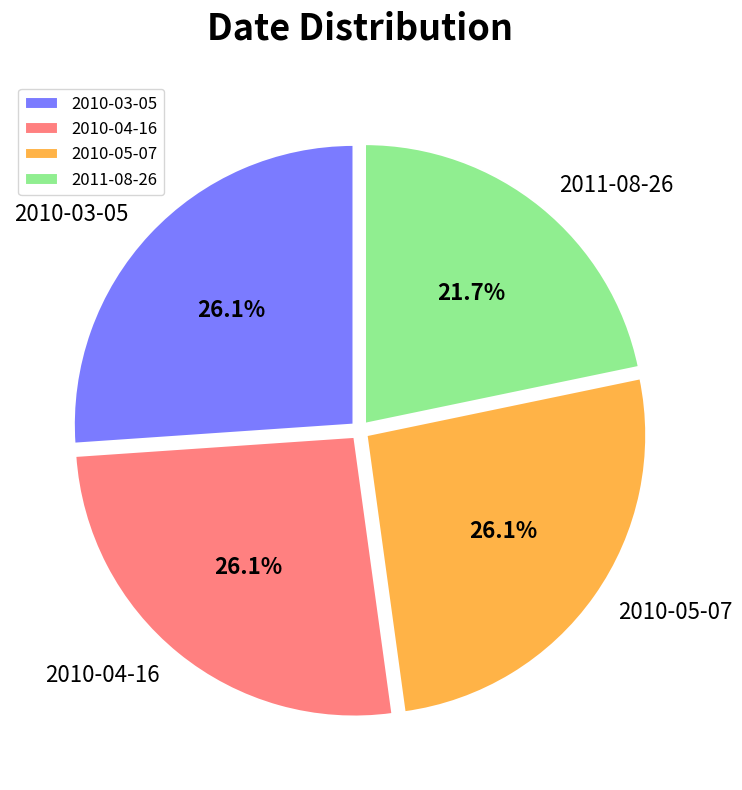

Does 2010-03-05 account for over 50% of the chart?

No